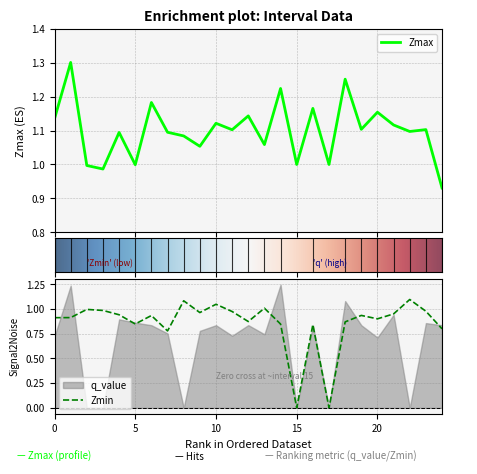

The value of Zmin at 10 is 0.6. True or false?

False